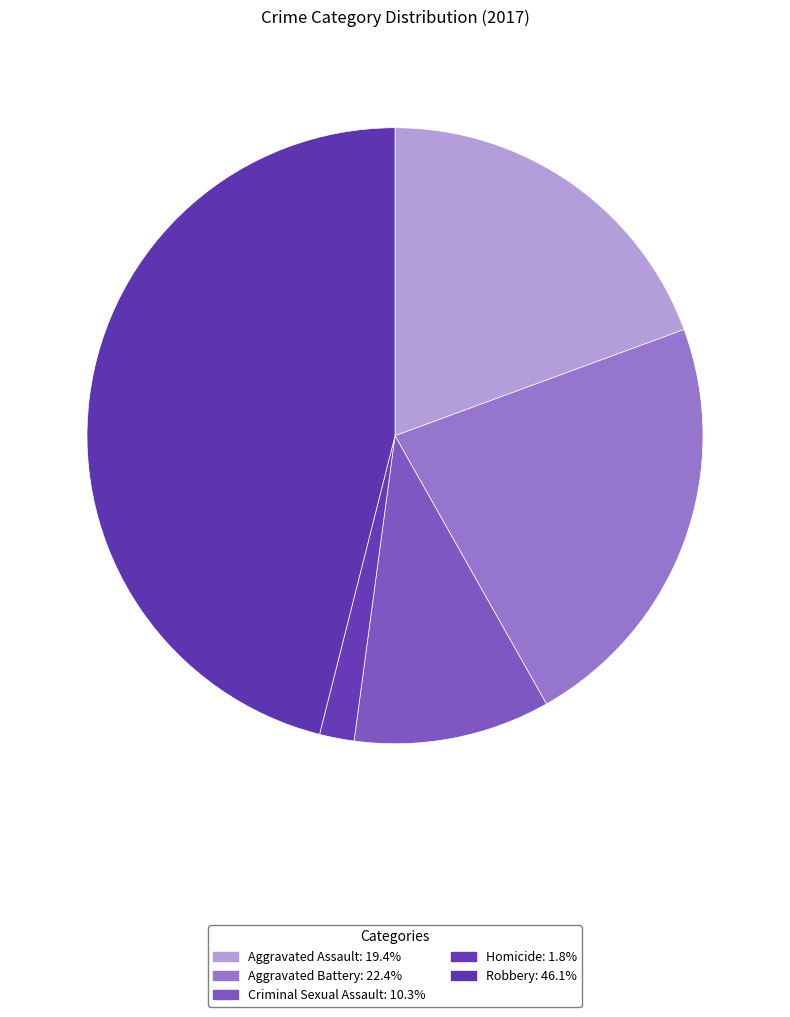

How many slices are in this pie chart?

5